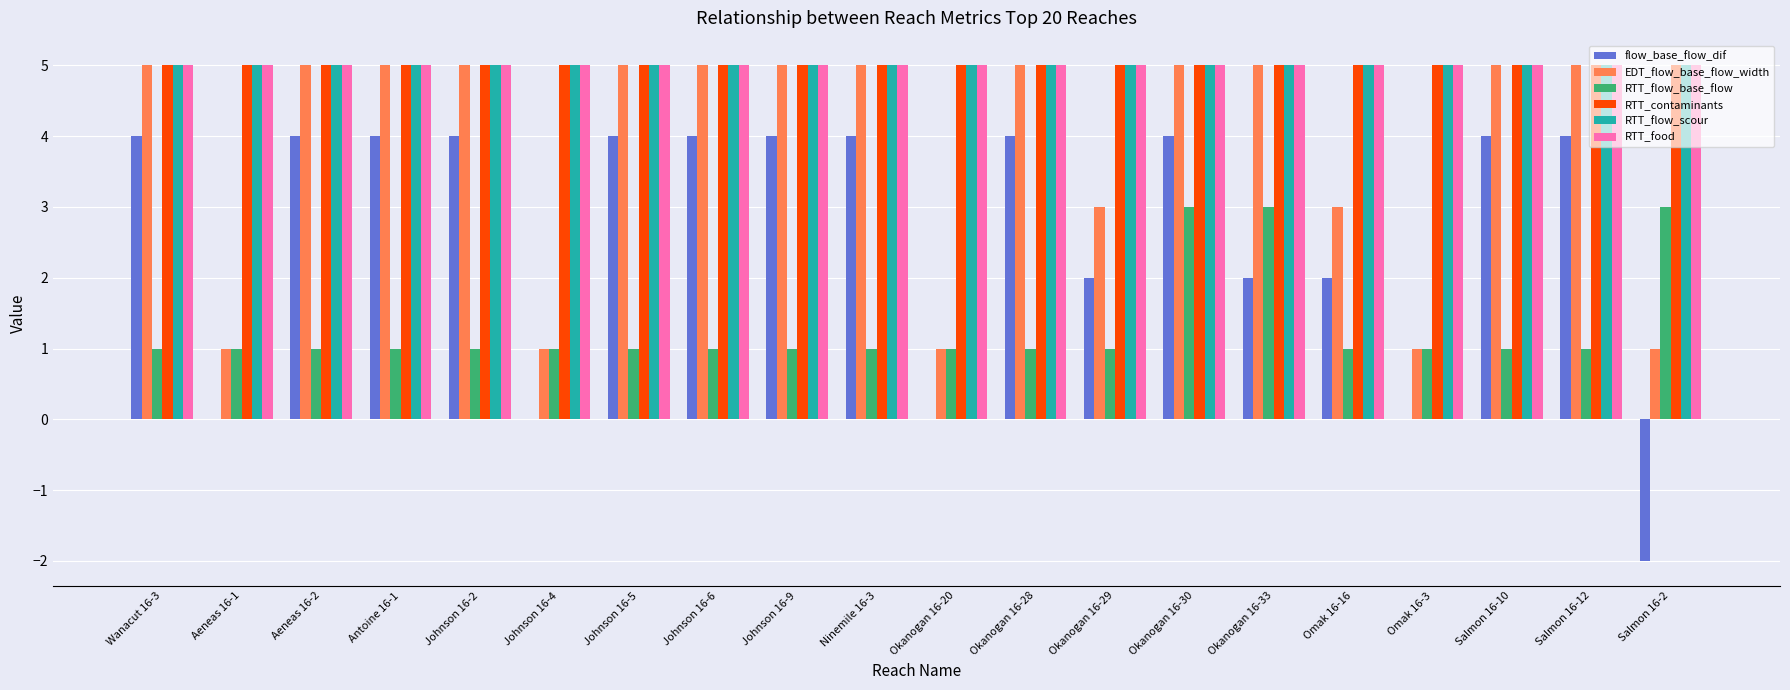

What is the spread (max minus min) of values at Okanogan 16-30?

2